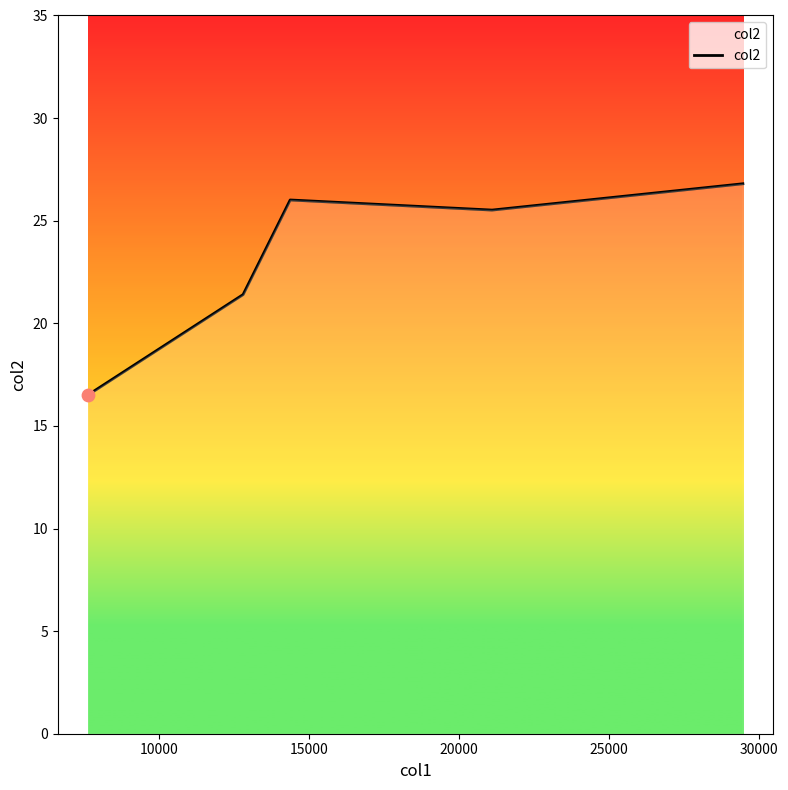

What is the maximum value shown in the chart?

26.8